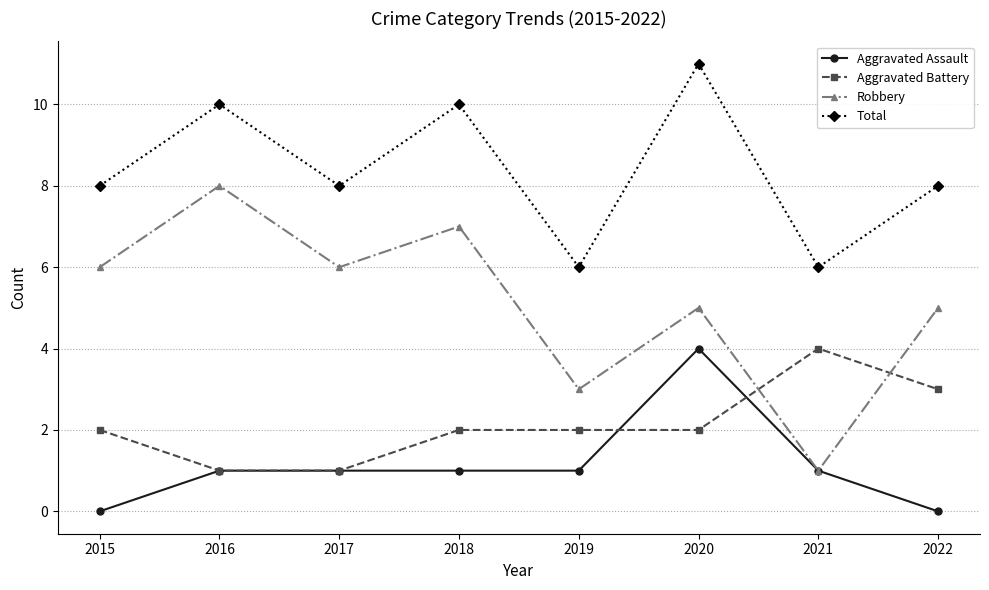

At how many categories does at least one series exceed 5?

8